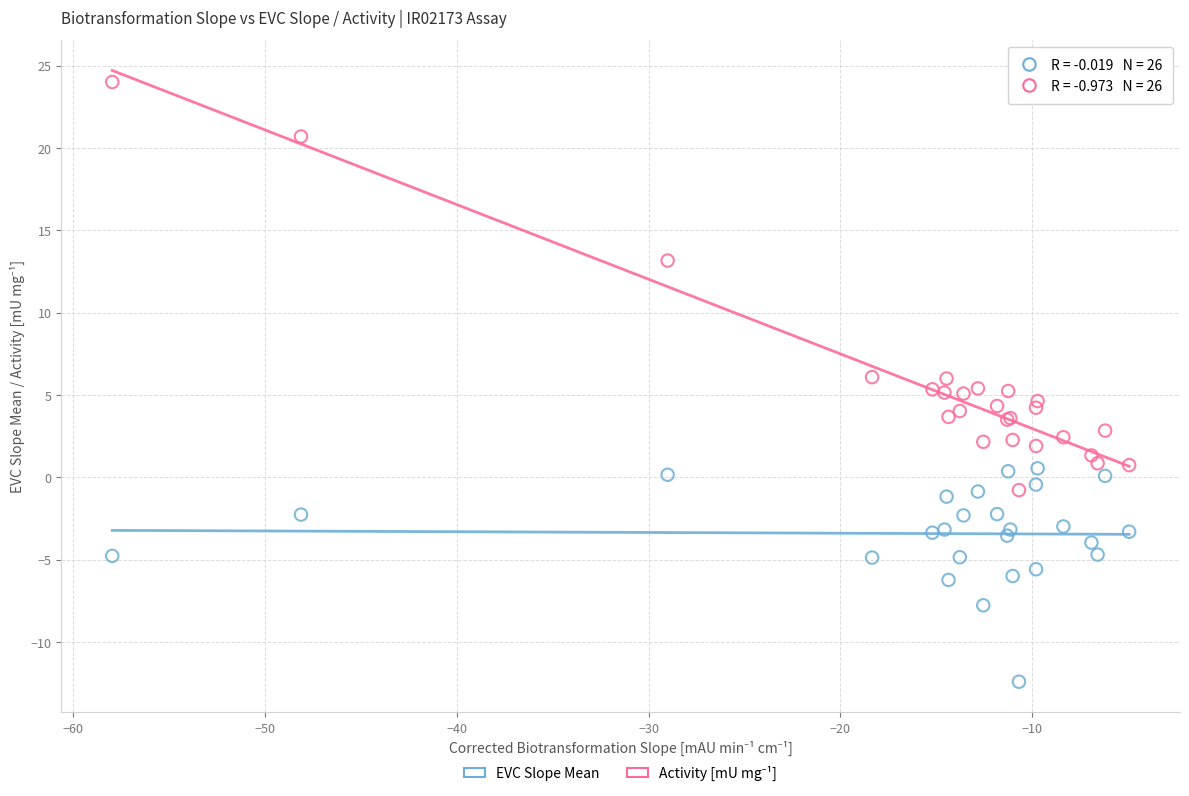

Which series reaches the minimum Y coordinate?

EVC Slope Mean